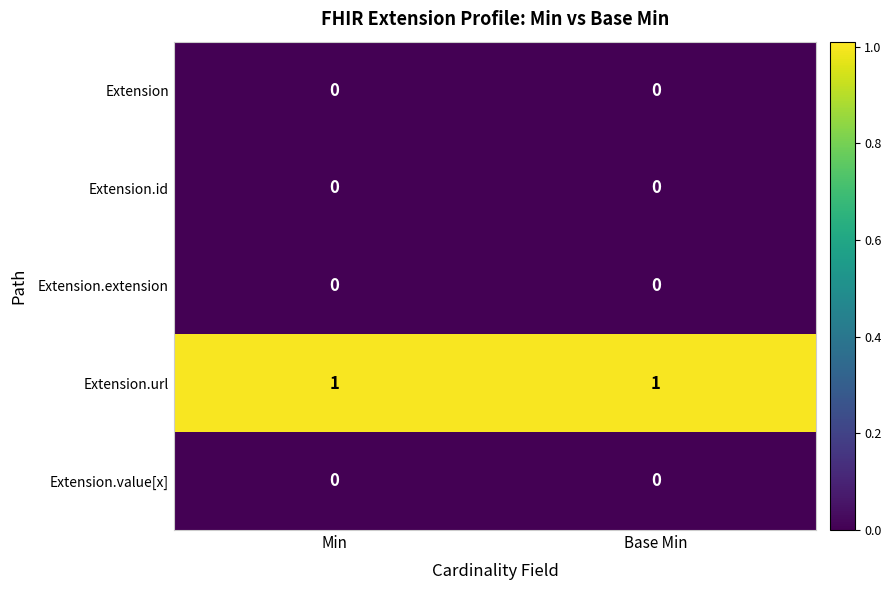

Is the value of Extension.id at Base Min greater than the value of Extension.url at Base Min?

No